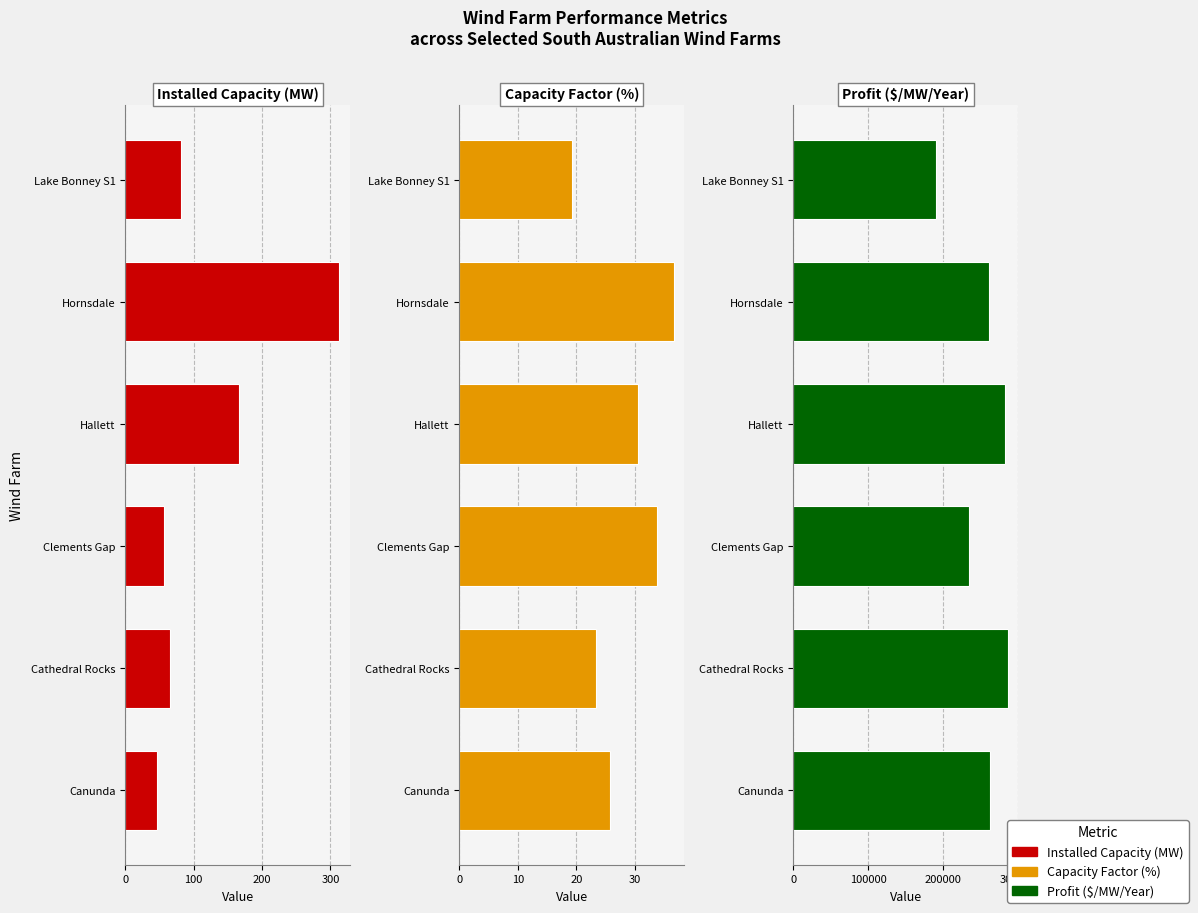

Count the number of data series in this chart.

3